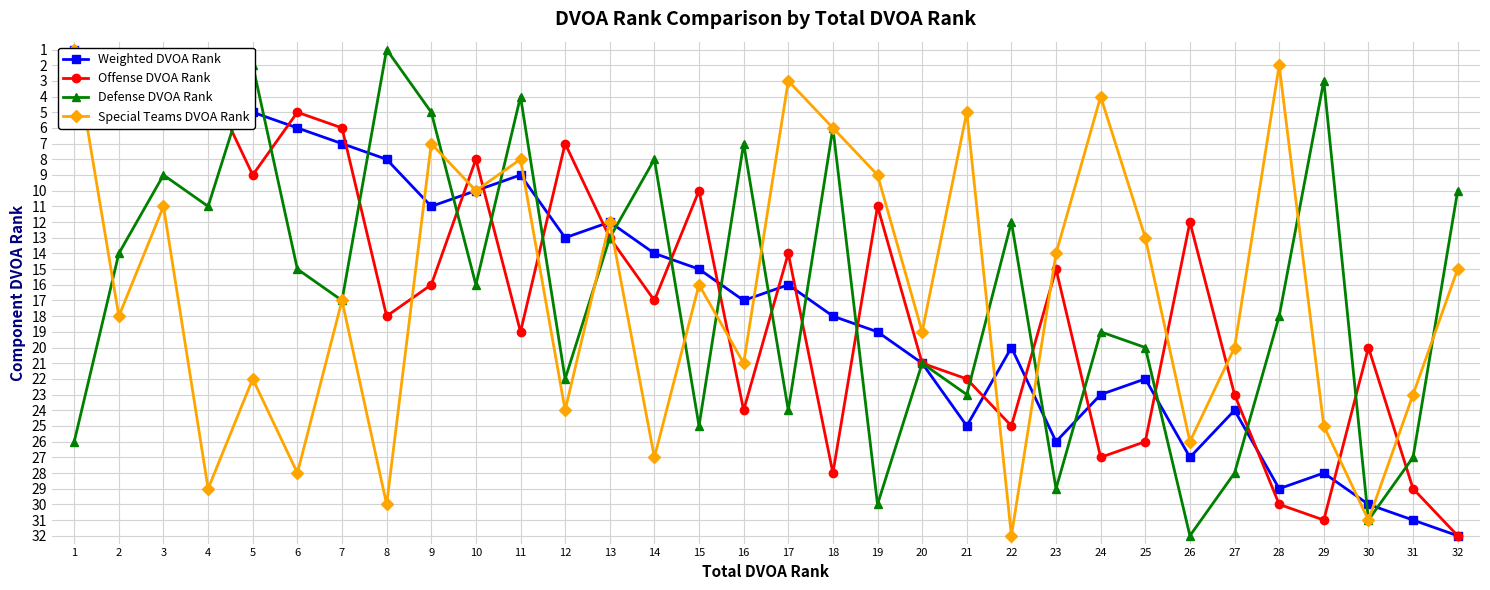

Is it true that Weighted DVOA Rank equals 10 at 15?

False